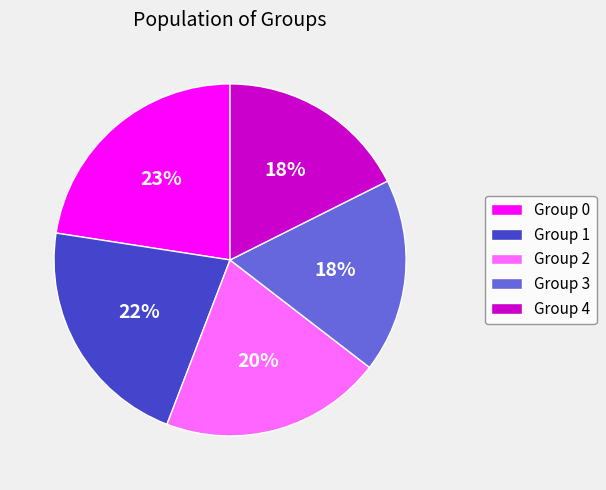

Do Group 0 and Group 2 together represent more than half of the pie?

No